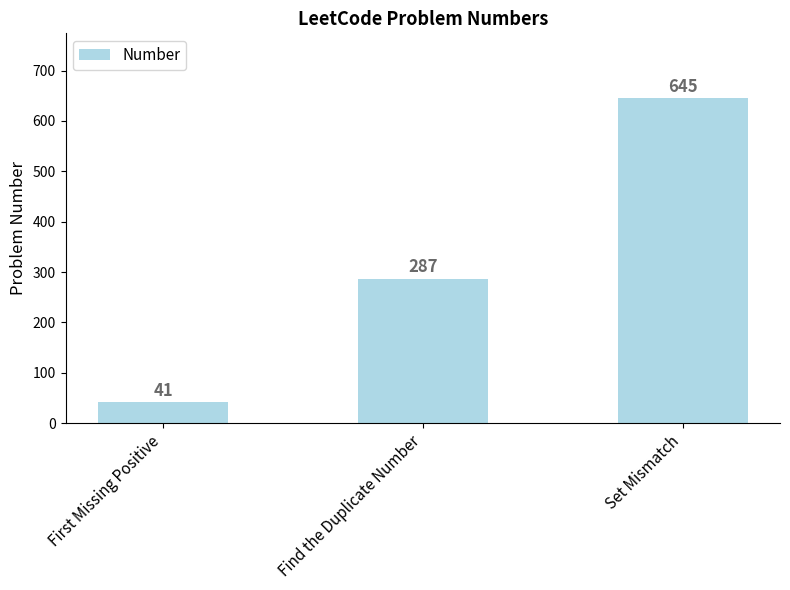

What value does the data have at Find the Duplicate Number?

287